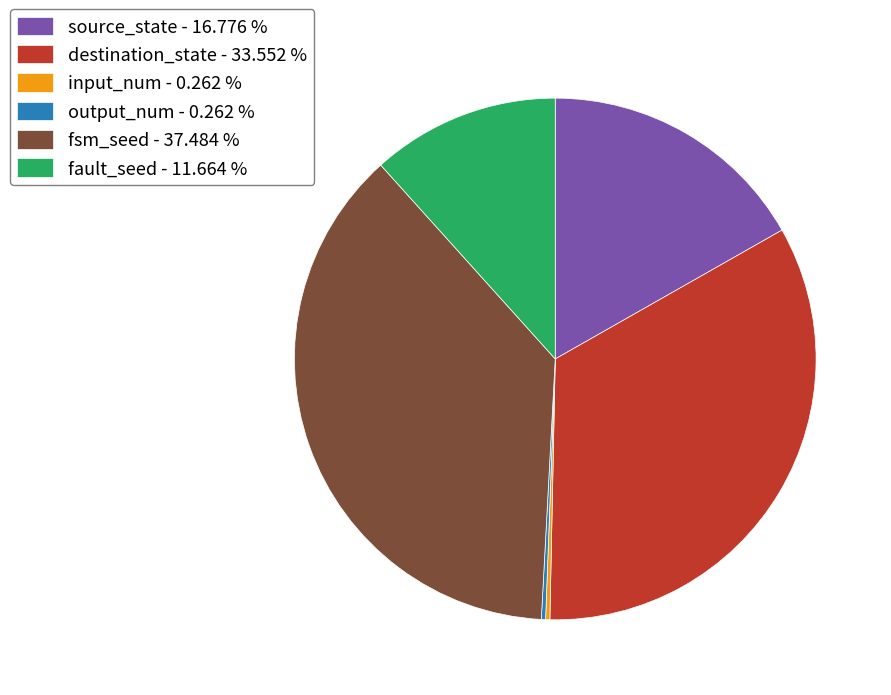

Between fsm_seed - 37.484 % and fault_seed - 11.664 %, which is larger?

fsm_seed - 37.484 %